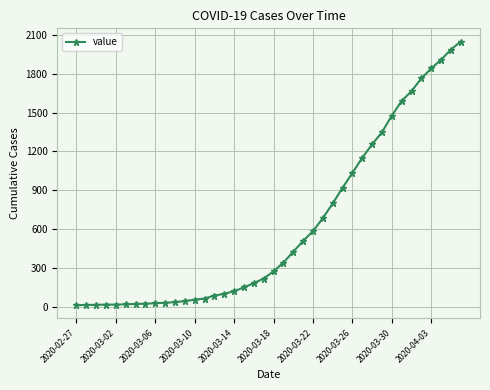

What is the difference between the maximum and second lowest values?

2035